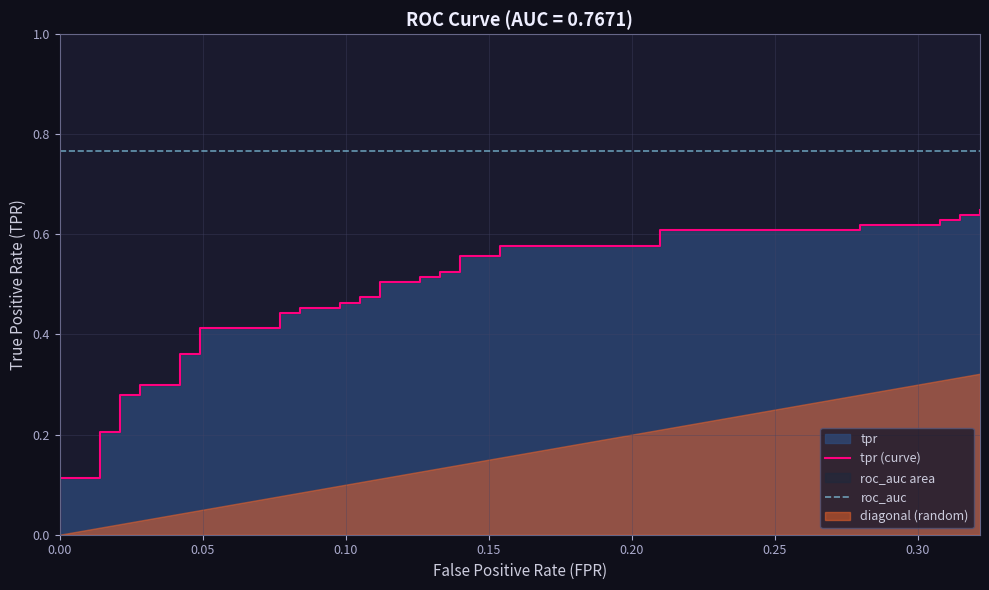

How many categories are shown in the chart?

40